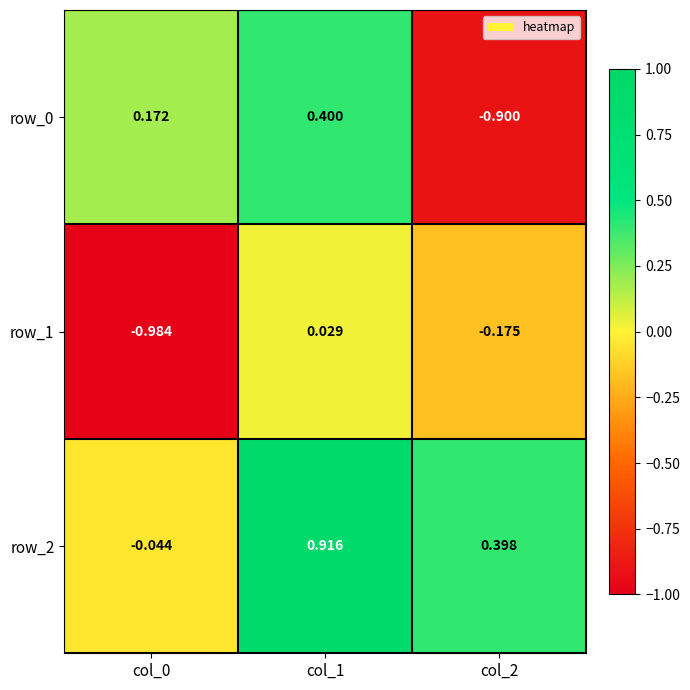

Which series has the largest total across all categories?

row_2